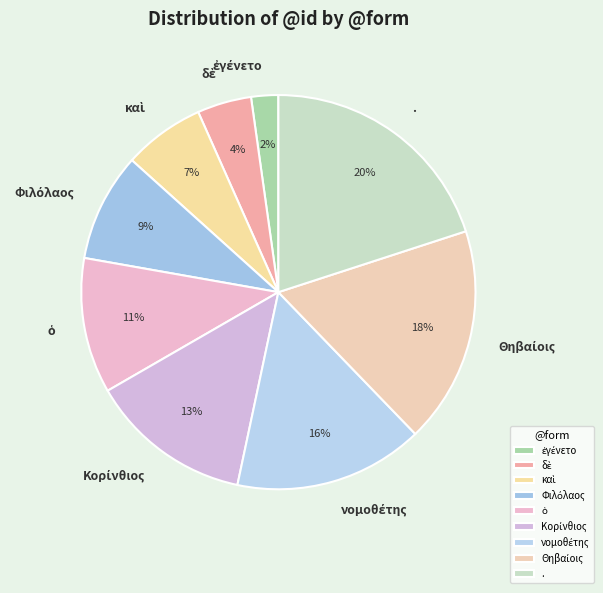

Which slice is the largest?

.